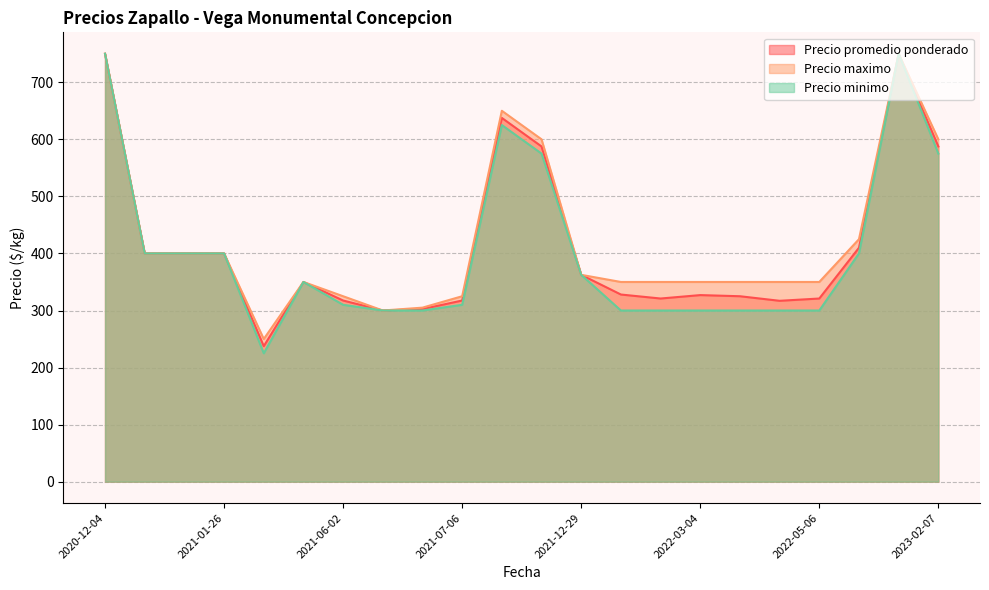

Rank the series by their average value, from lowest to highest.

Precio minimo, Precio promedio ponderado, Precio maximo